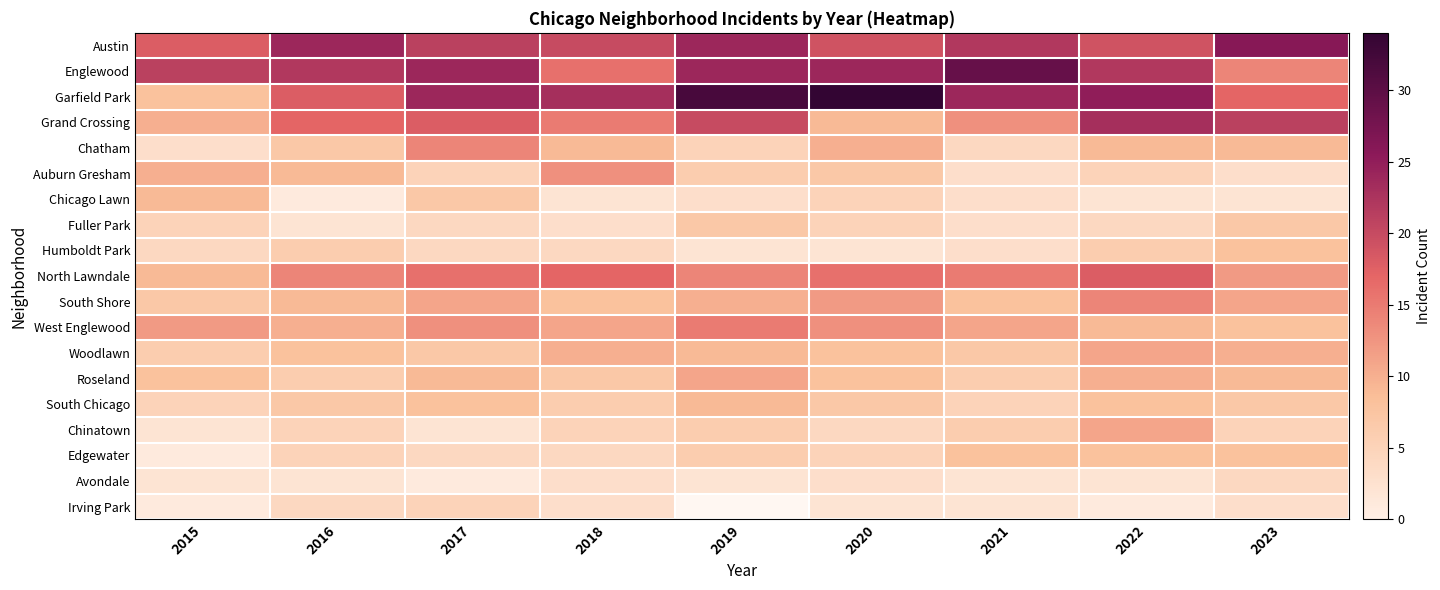

At how many categories does at least one series exceed 7?

9